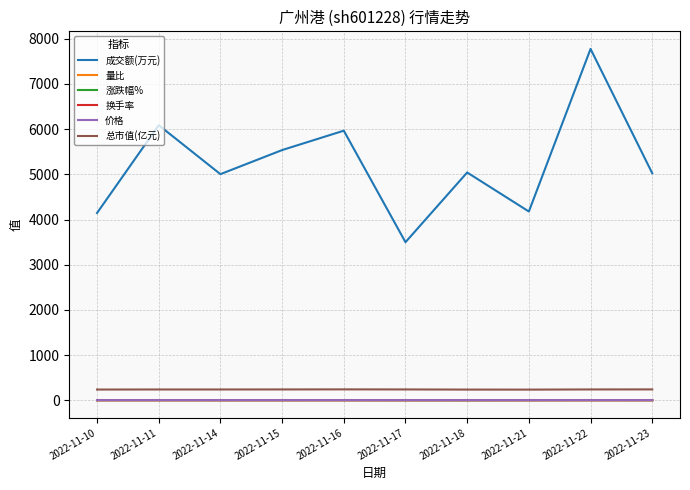

At which category is the sum across all series the highest?

2022-11-22